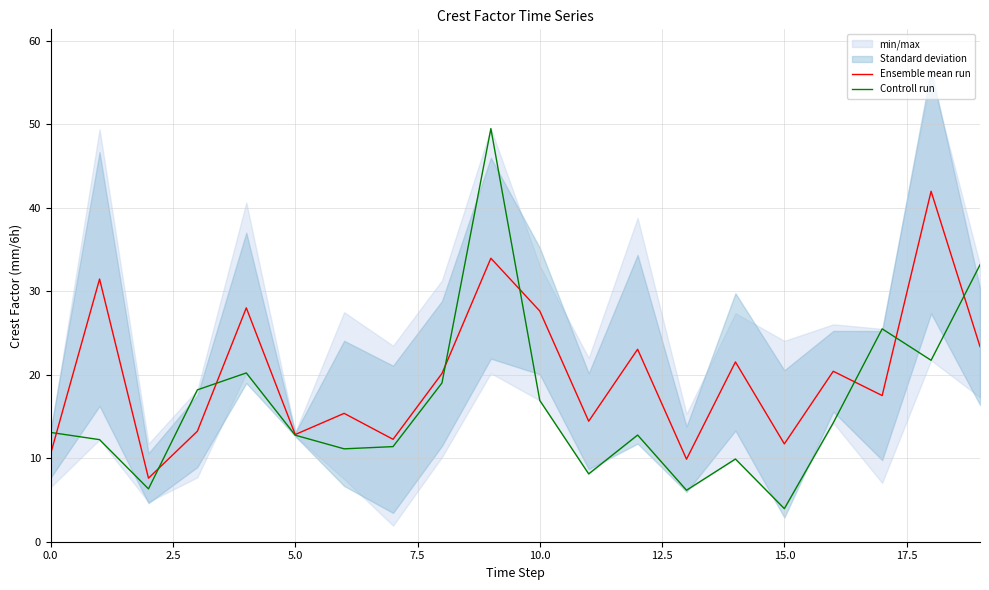

How many intersections are there between Ensemble mean run and Controll run?

8